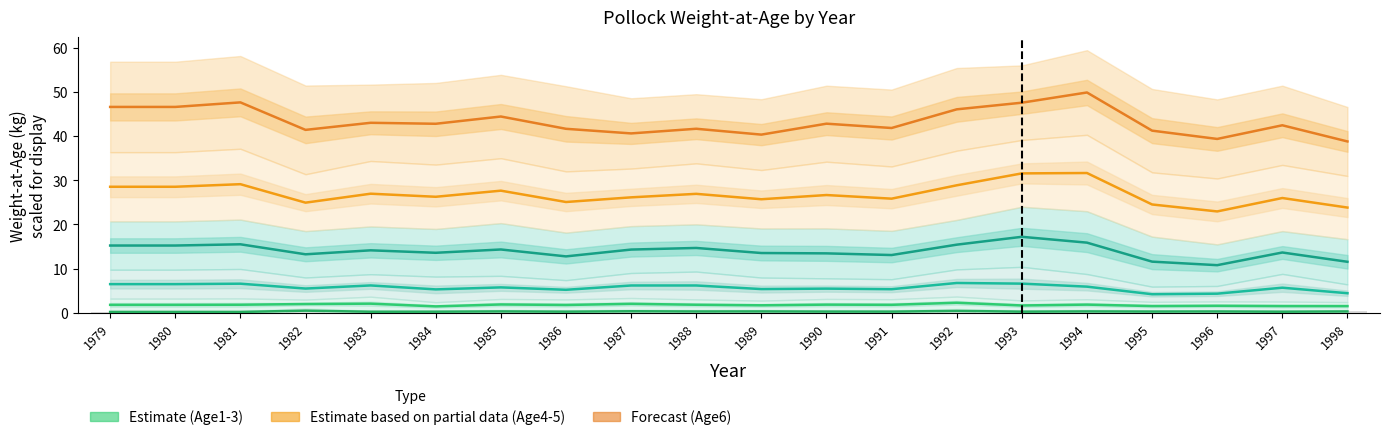

What is the difference between the Age6 values at 1989 and 1985?

4.1